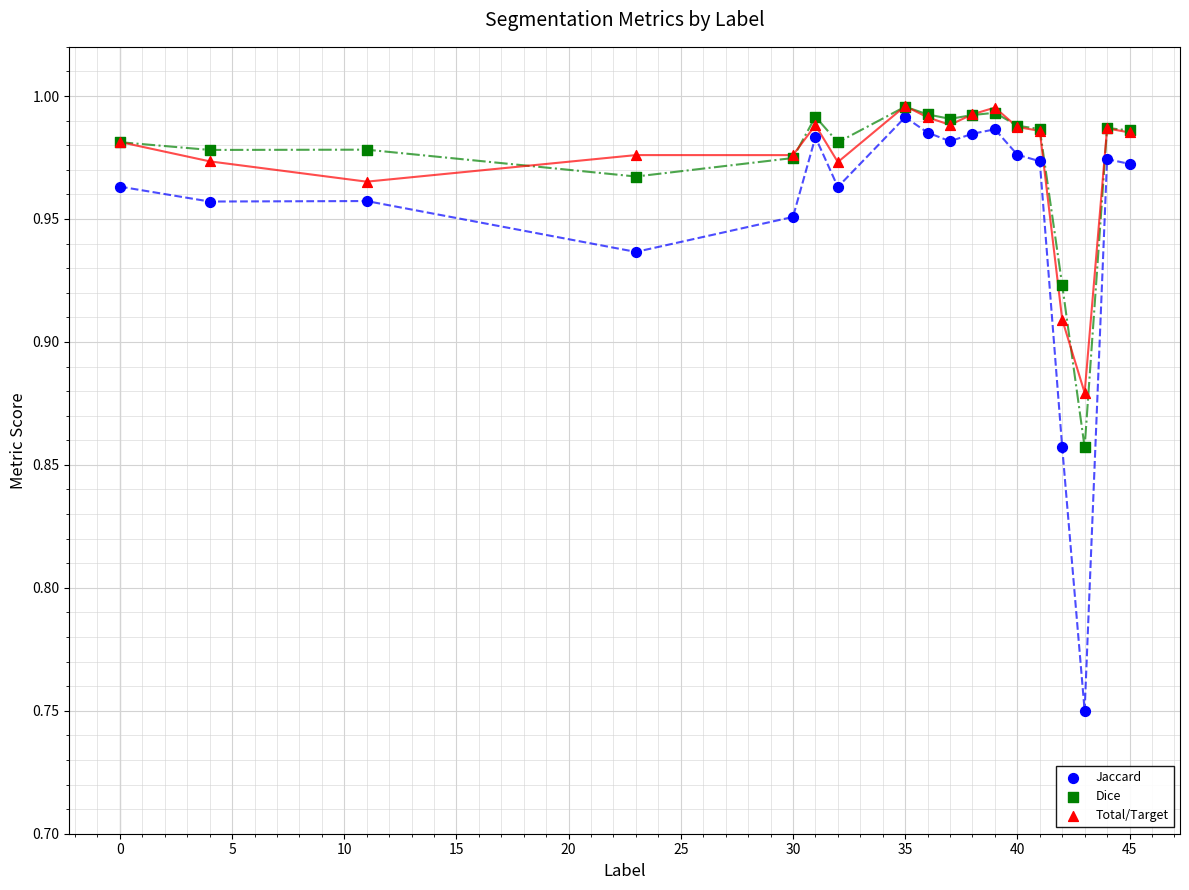

What are all the series names shown in the legend?

Jaccard, Dice, Total/Target